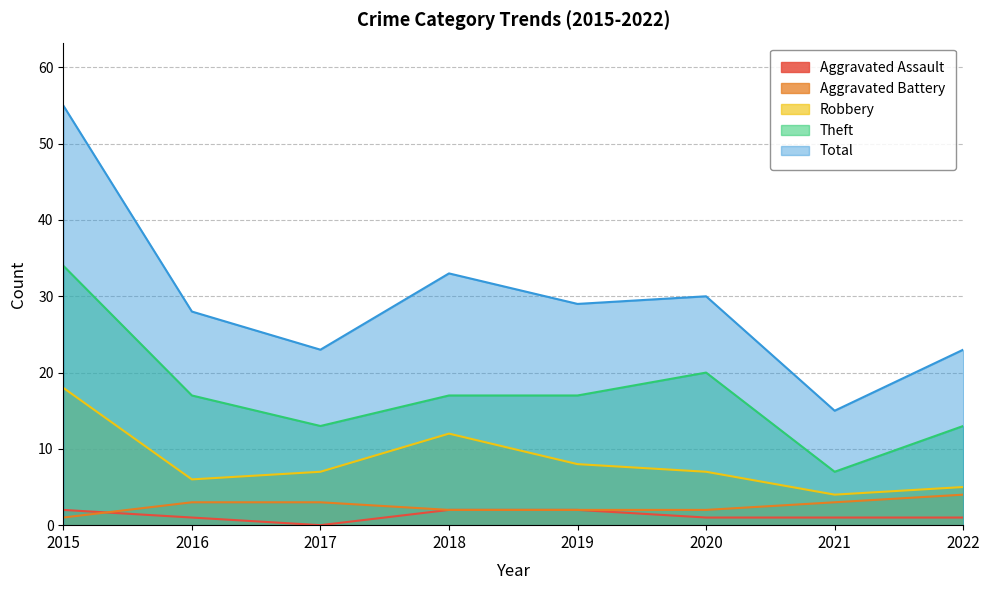

Rank the series at 2015 from highest to lowest value.

Total, Theft, Robbery, Aggravated Assault, Aggravated Battery